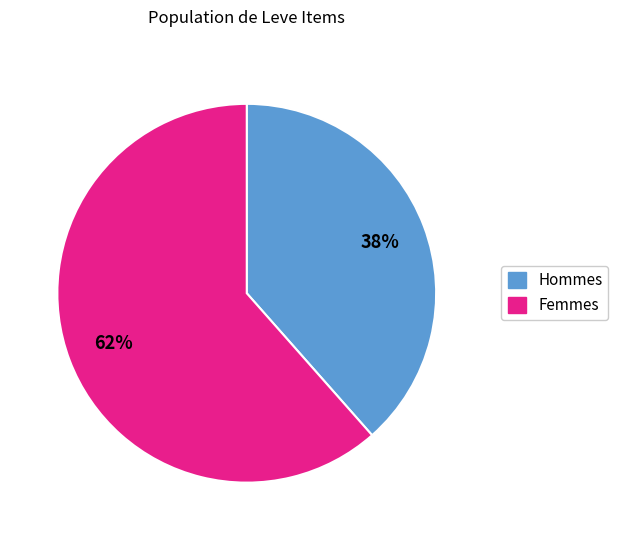

To the nearest percent, what is the average slice percentage?

50%